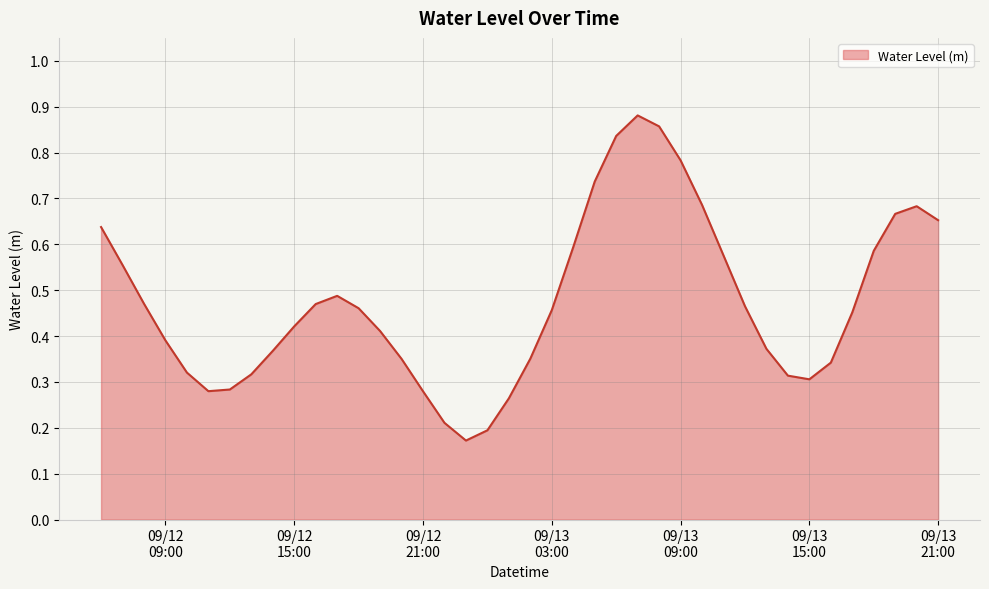

Is this an area chart (filled region under the line)?

Yes